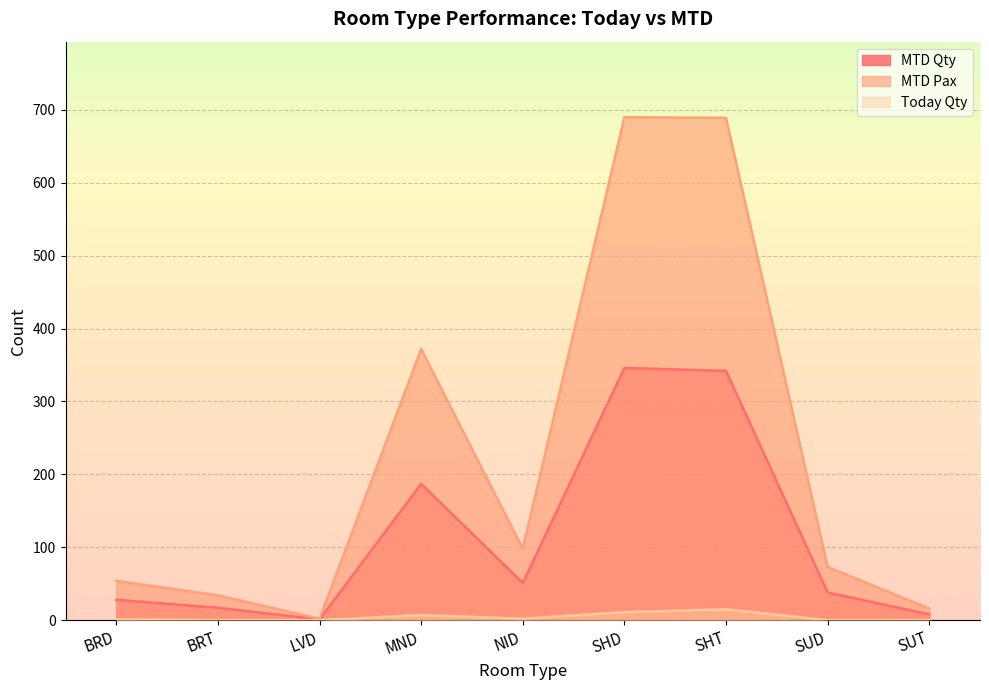

Reading right to left, transcribe all the data shown in this chart.

MTD Qty: 8	38	342	346	51	187	1	17	28
MTD Pax: 16	73	689	690	98	372	2	34	54
Today Qty: 0	0	15	11	2	7	0	0	1